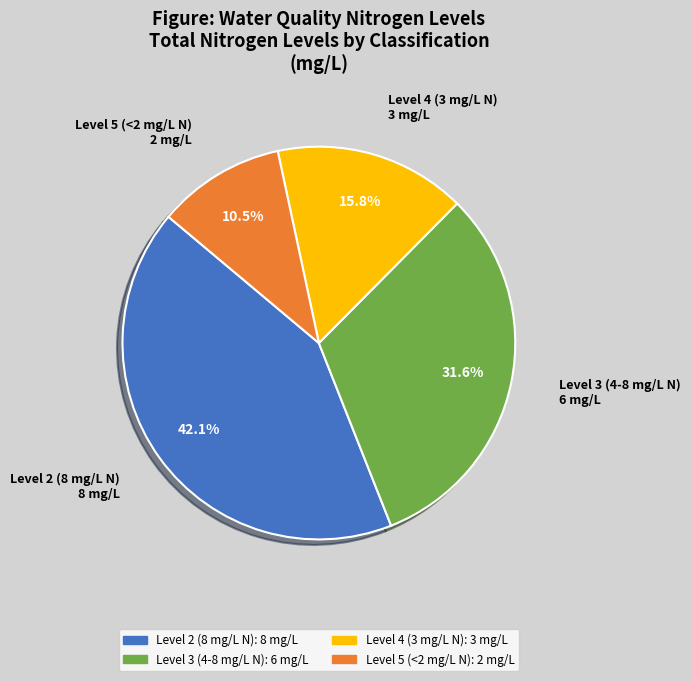

How many slices are in this pie chart?

4